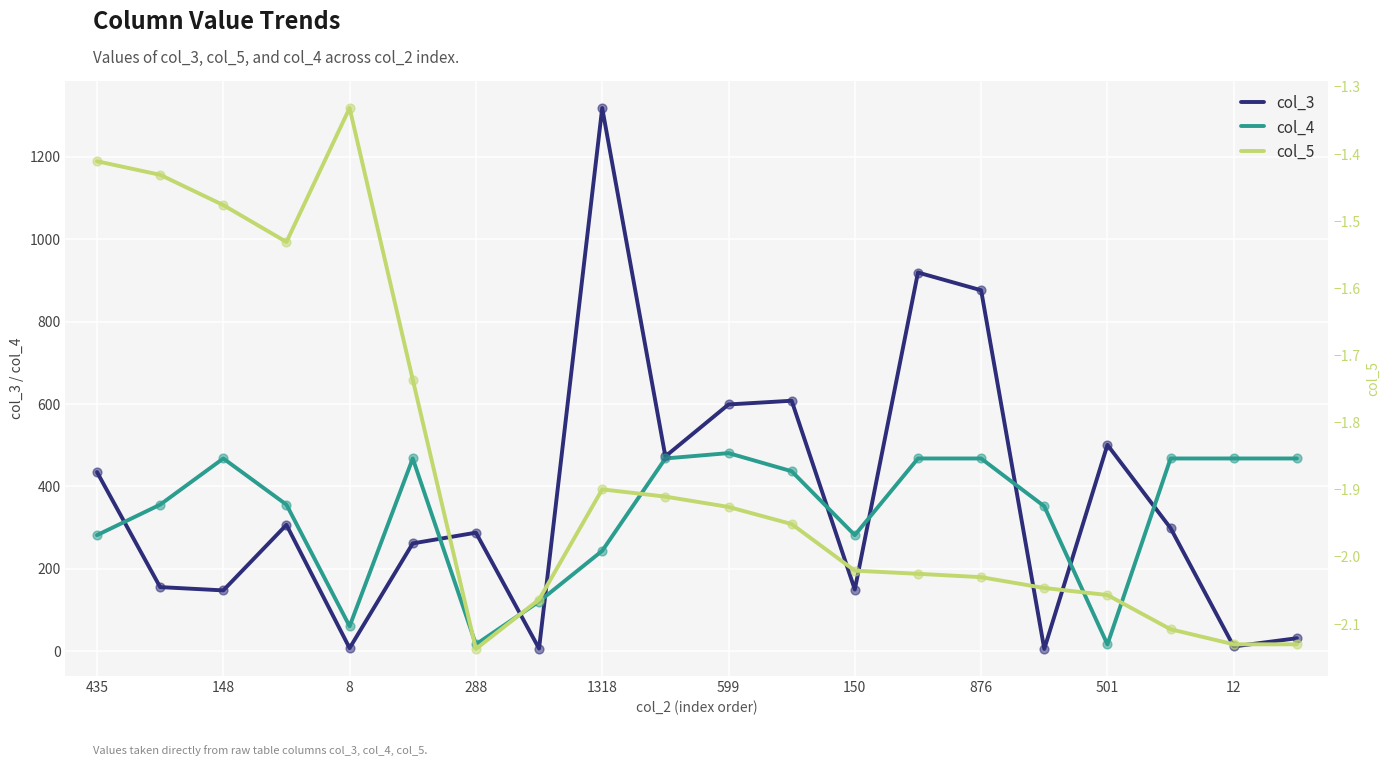

Which series has the largest Y range (max minus min)?

col_3